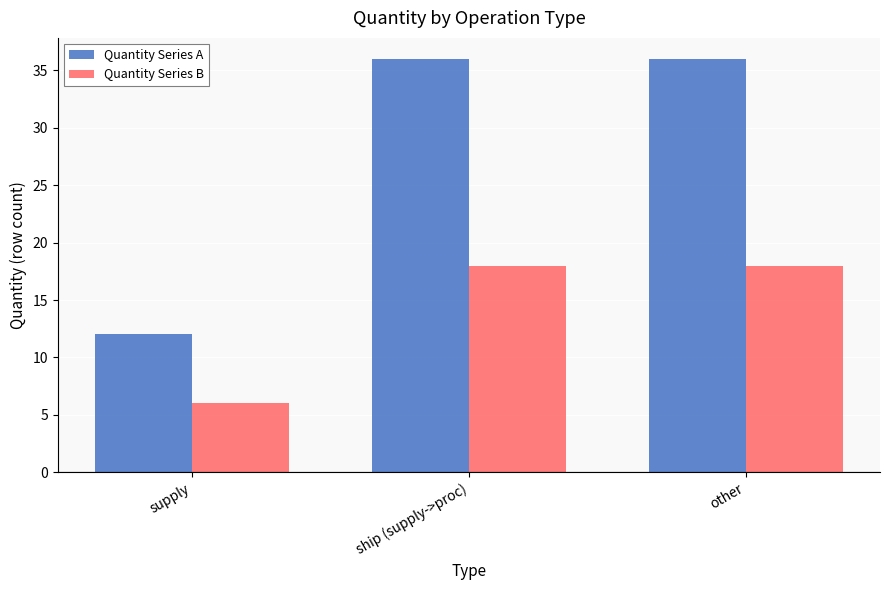

What is the difference between the highest and lowest values at supply?

6